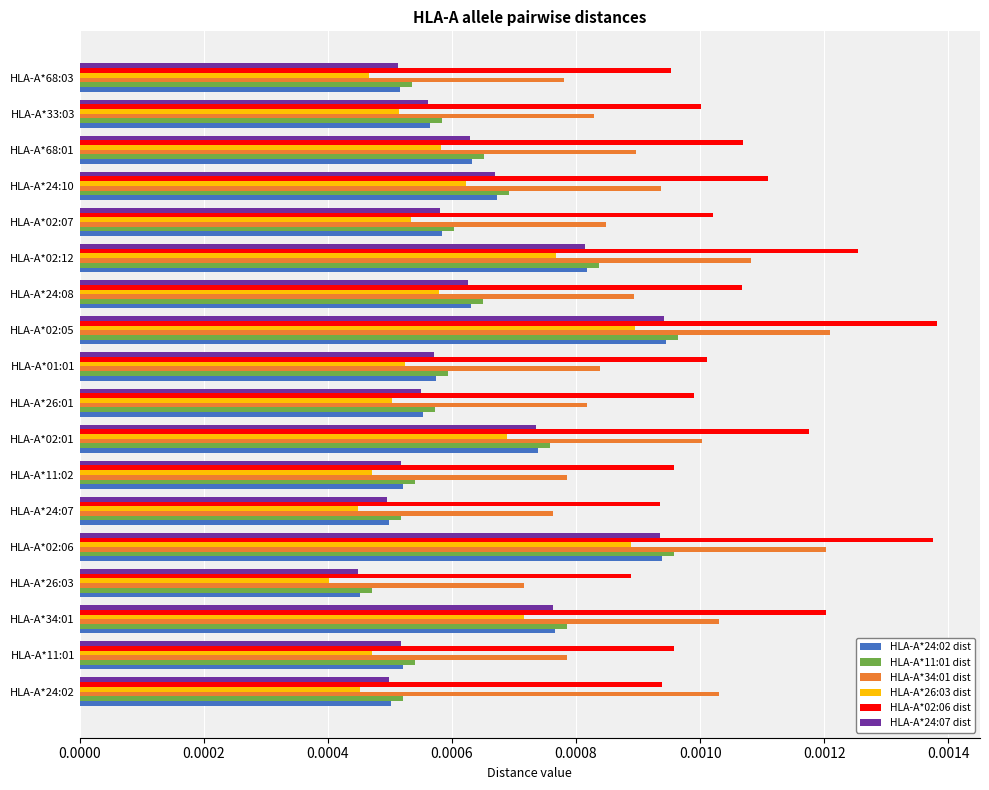

At how many categories does at least one series exceed 0?

18